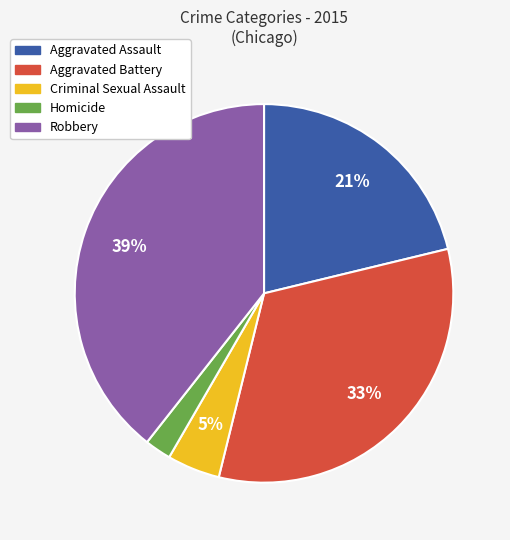

Count the number of slices in the pie.

5